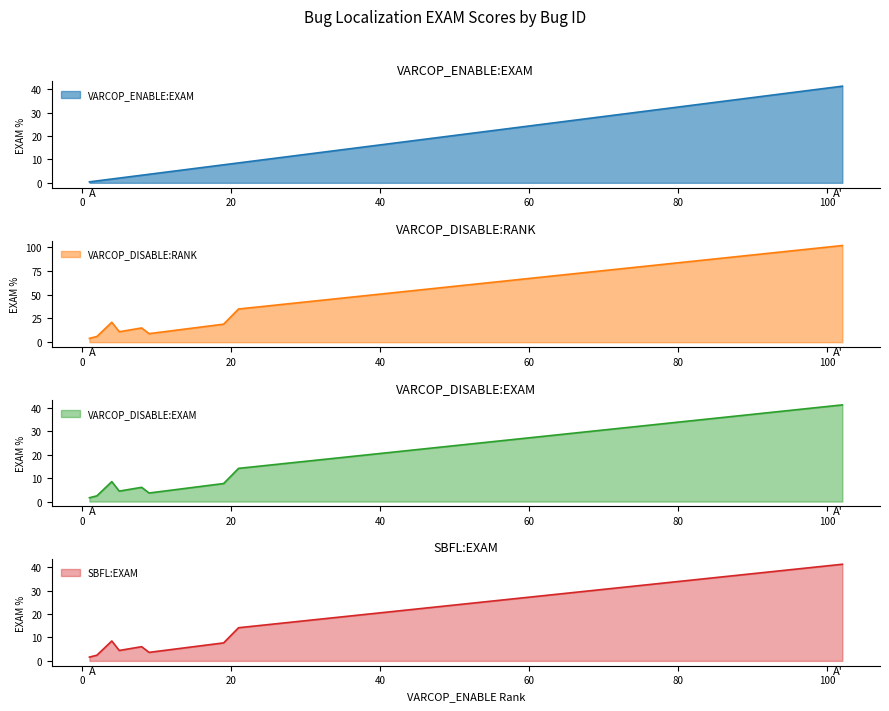

At which category does the chart reach its peak across all series?

102